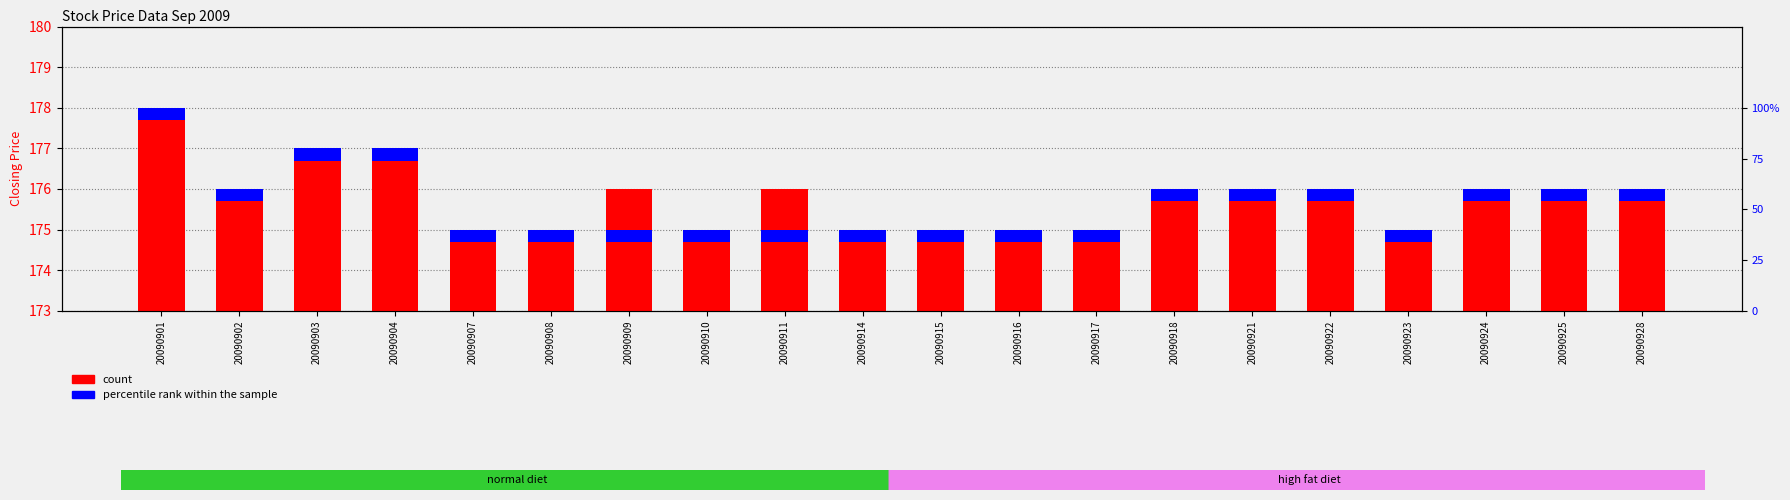

What is the spread (max minus min) of values at 20090904?

176.7